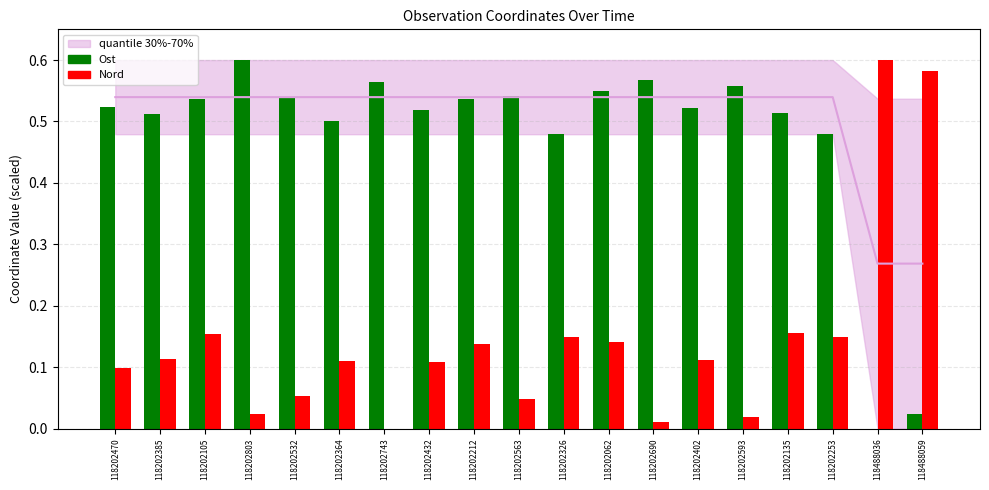

Is the value of Ost at 118202364 greater than the value of Nord at 118202743?

Yes